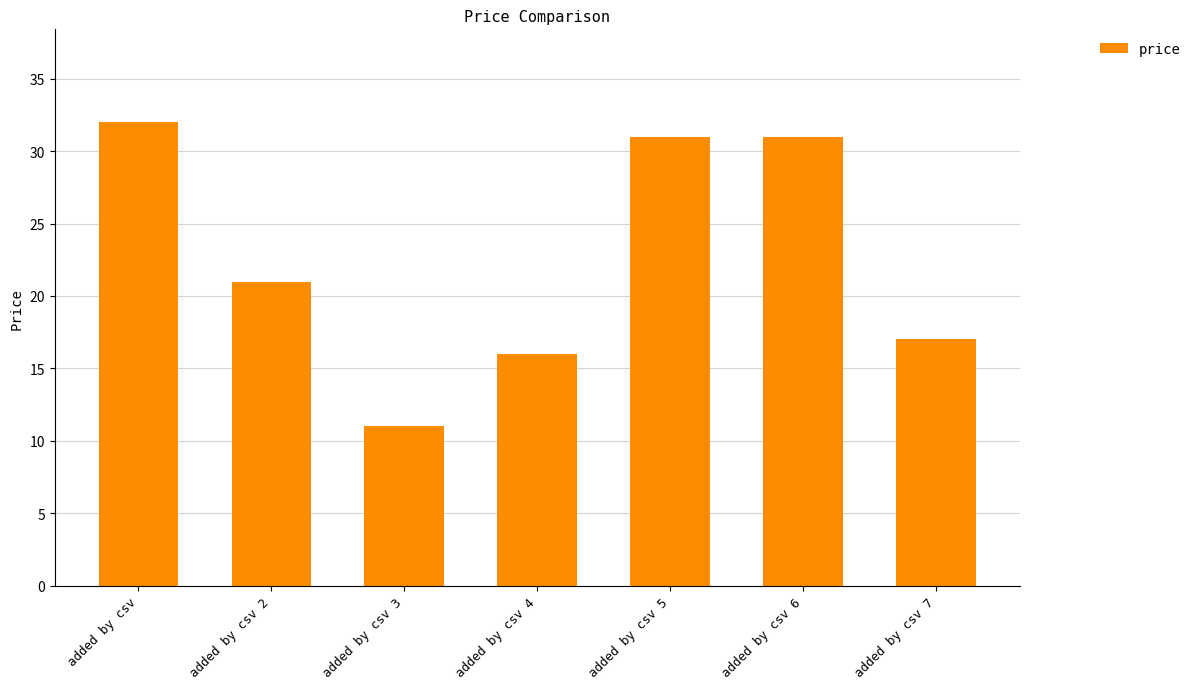

How many distinct data groups are displayed?

1